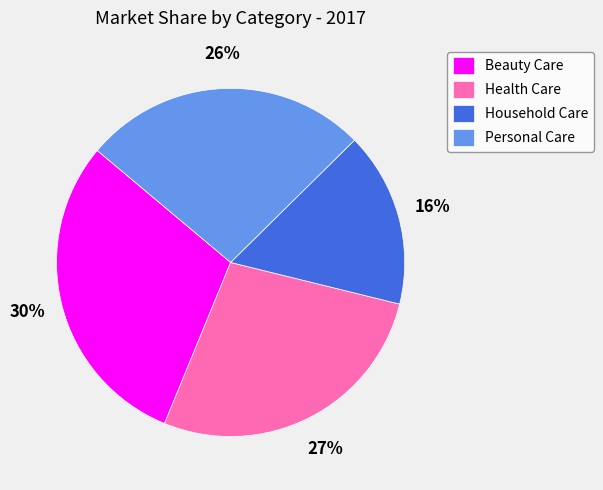

Which slice is the smallest?

Household Care